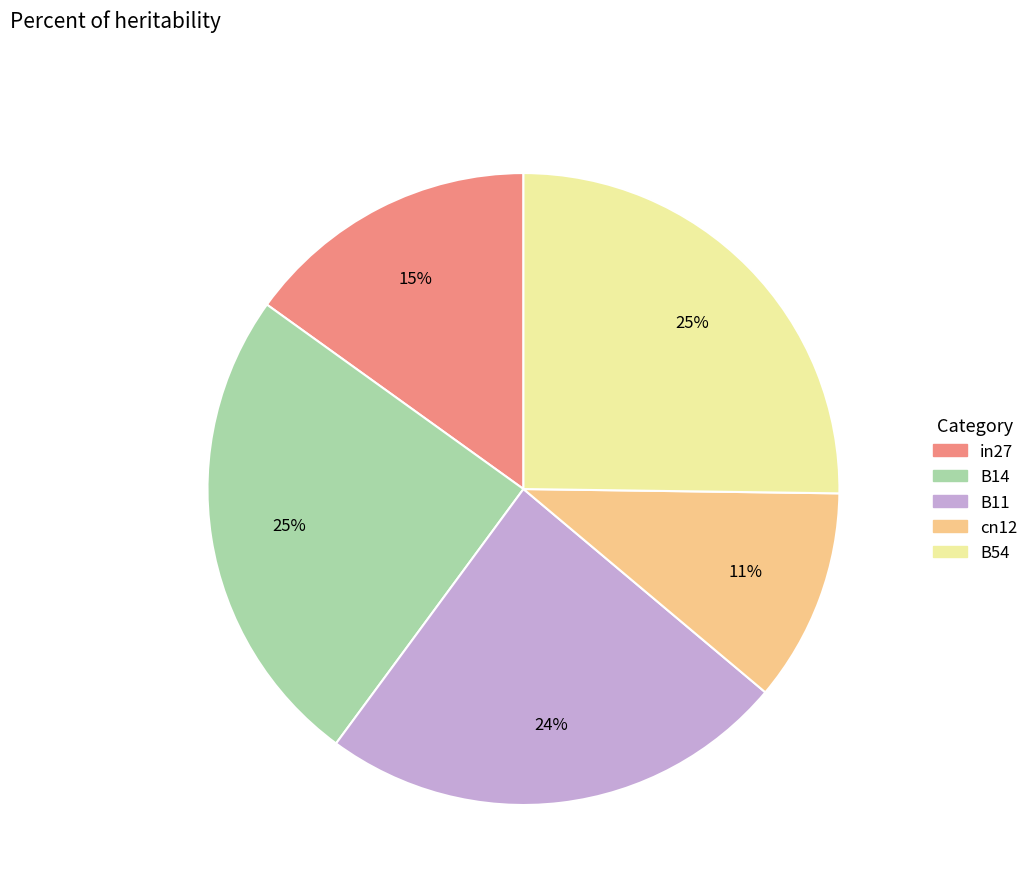

Is it true that cn12 is 5% of the pie?

False